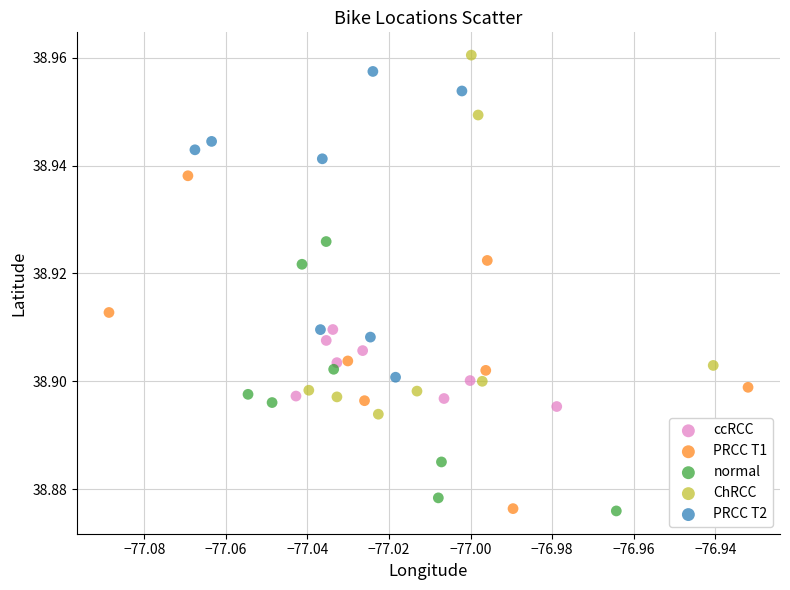

What are all the series names shown in the legend?

ccRCC, PRCC T1, normal, ChRCC, PRCC T2